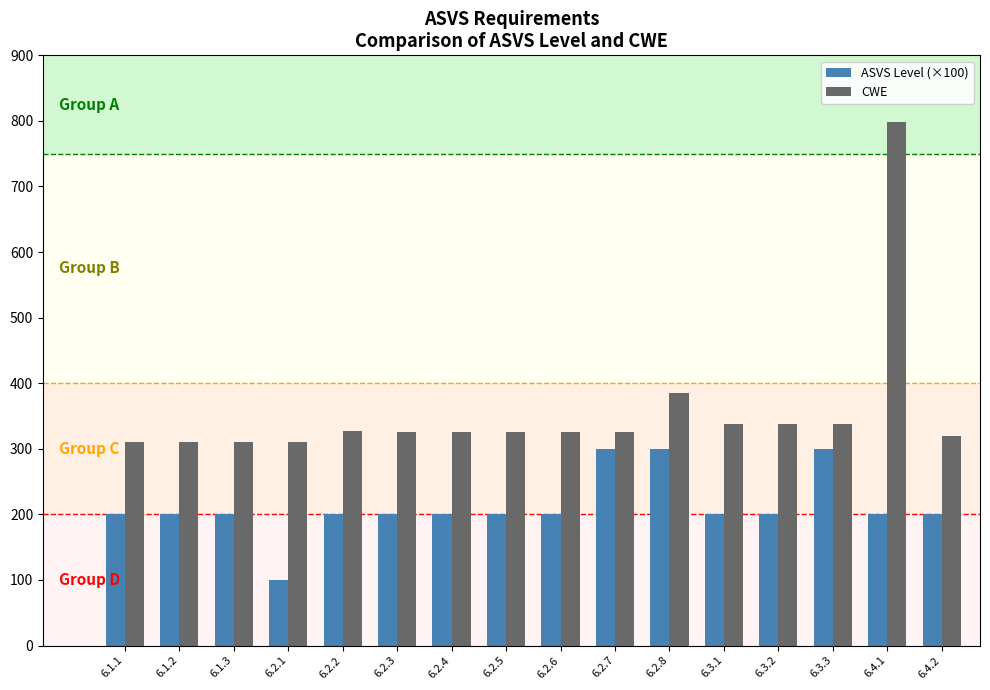

The value of ASVS Level (×100) at 6.2.8 is 300. True or false?

True